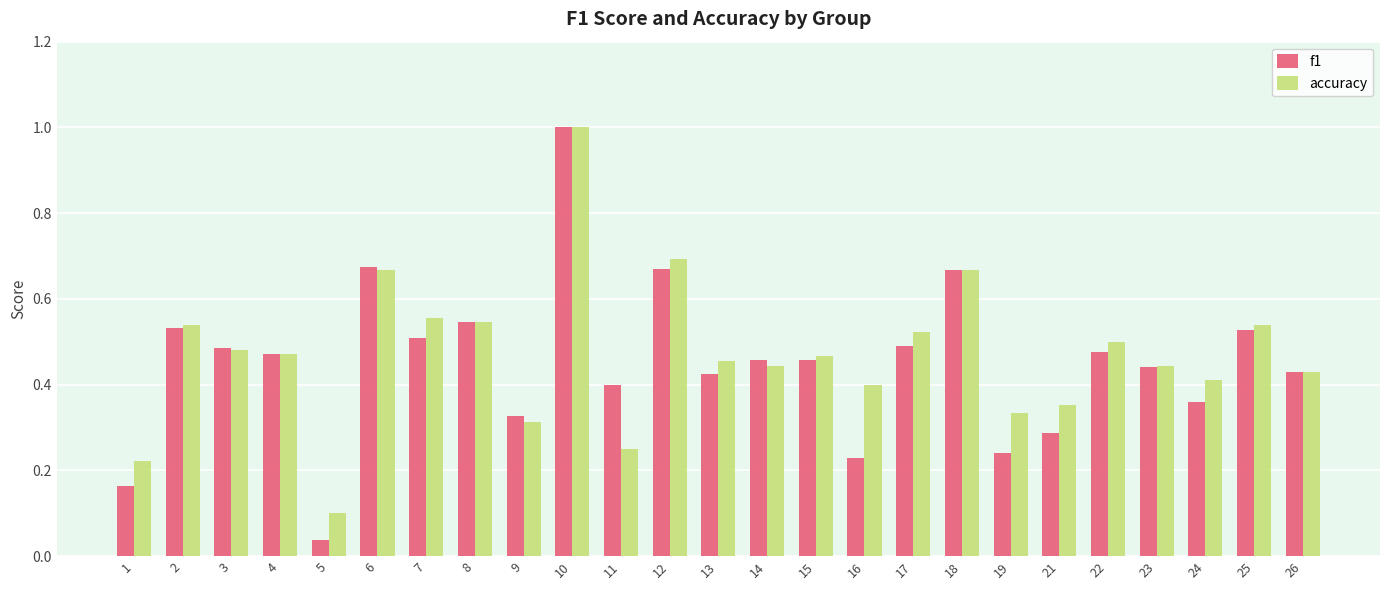

Does the chart contain stacked bars?

No